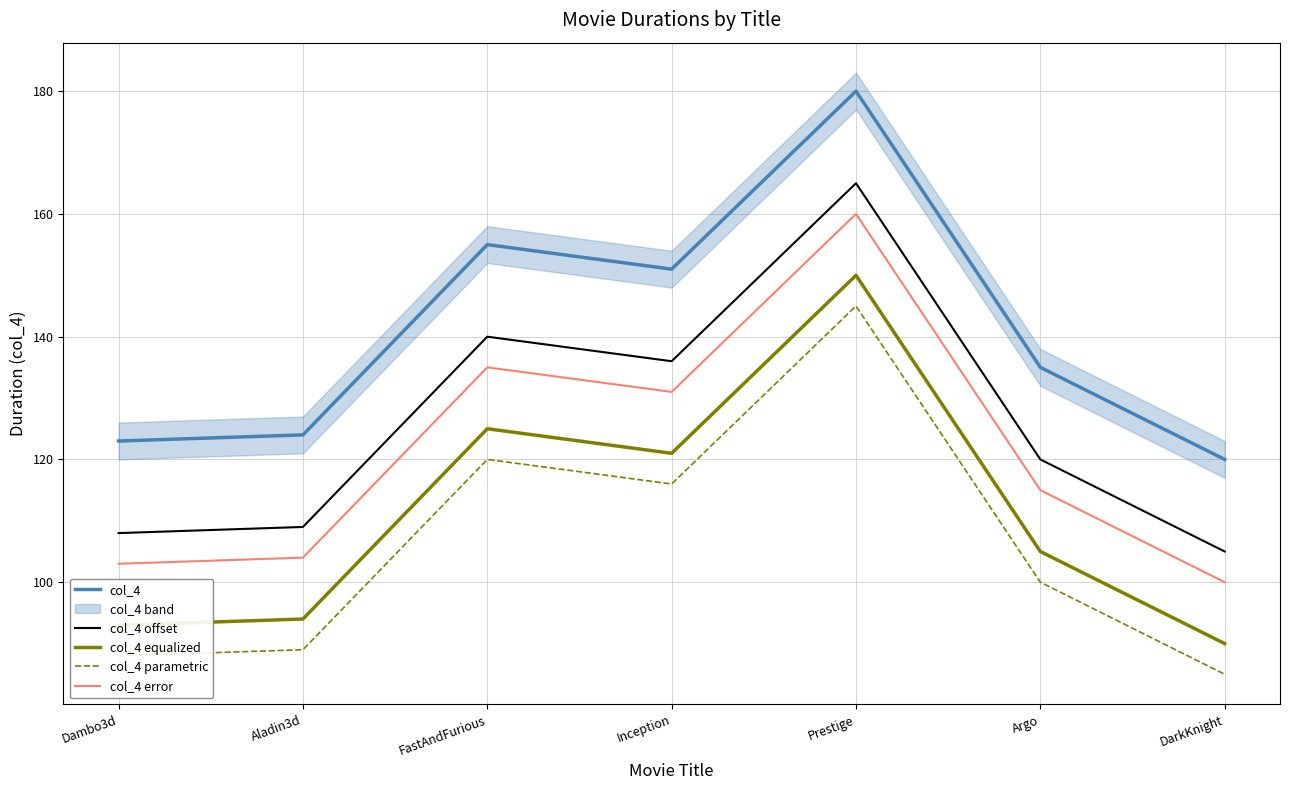

How many categories are shown in the chart?

7